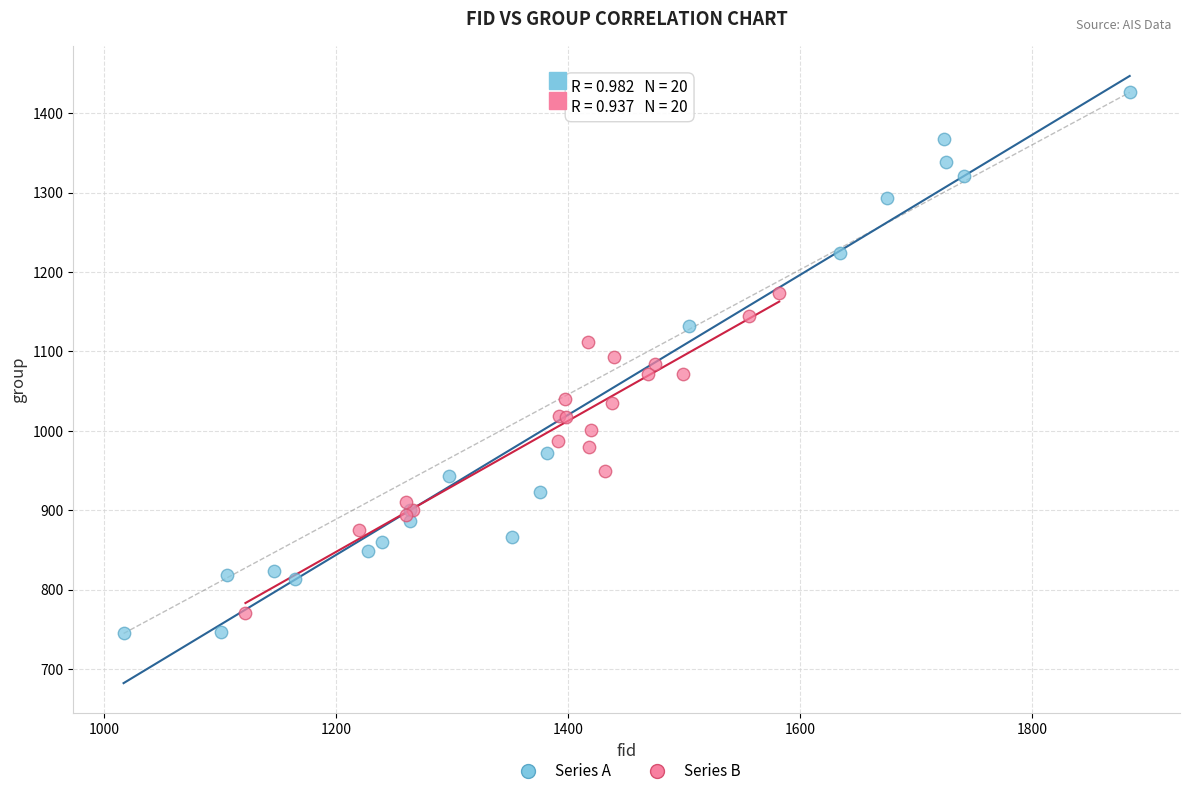

Which series has the widest spread of Y values?

Series A